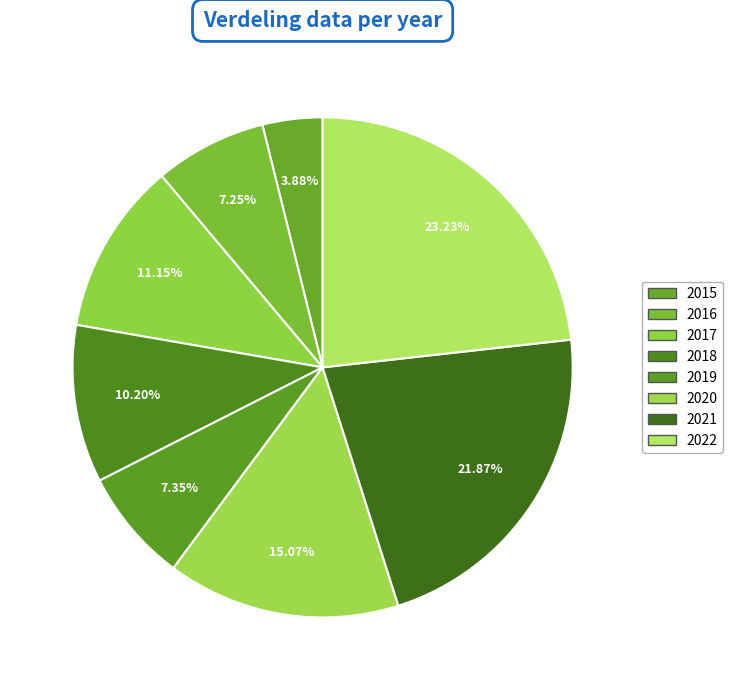

What is the smallest slice in the pie chart?

2015